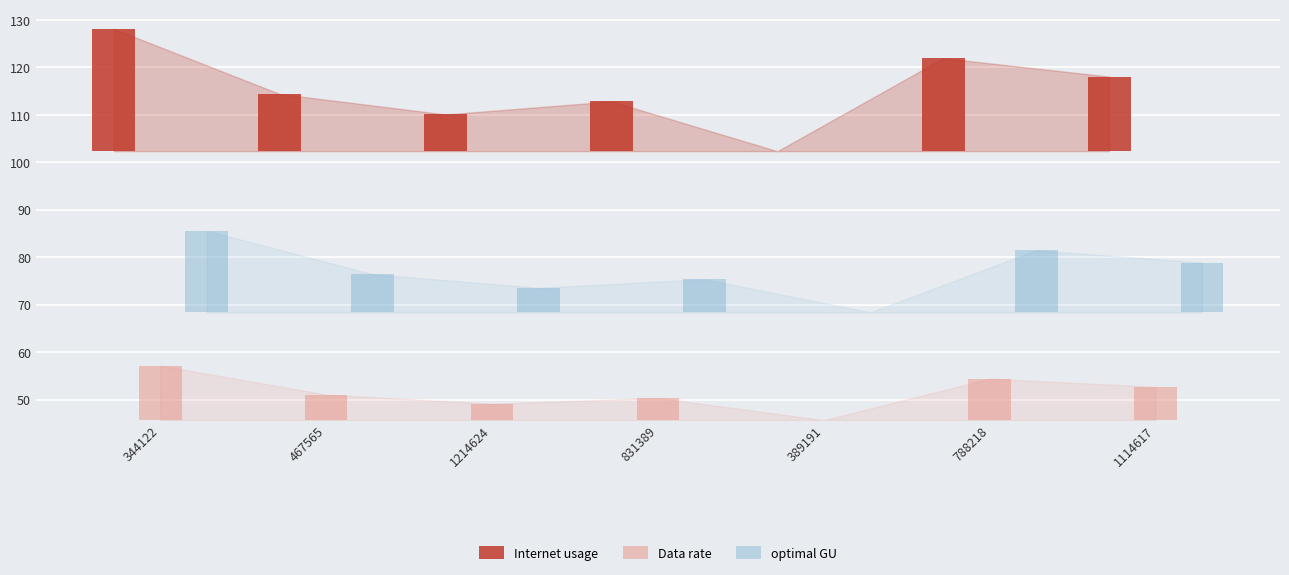

What is the difference between the maximum and minimum values in the Data rate series?

11.5